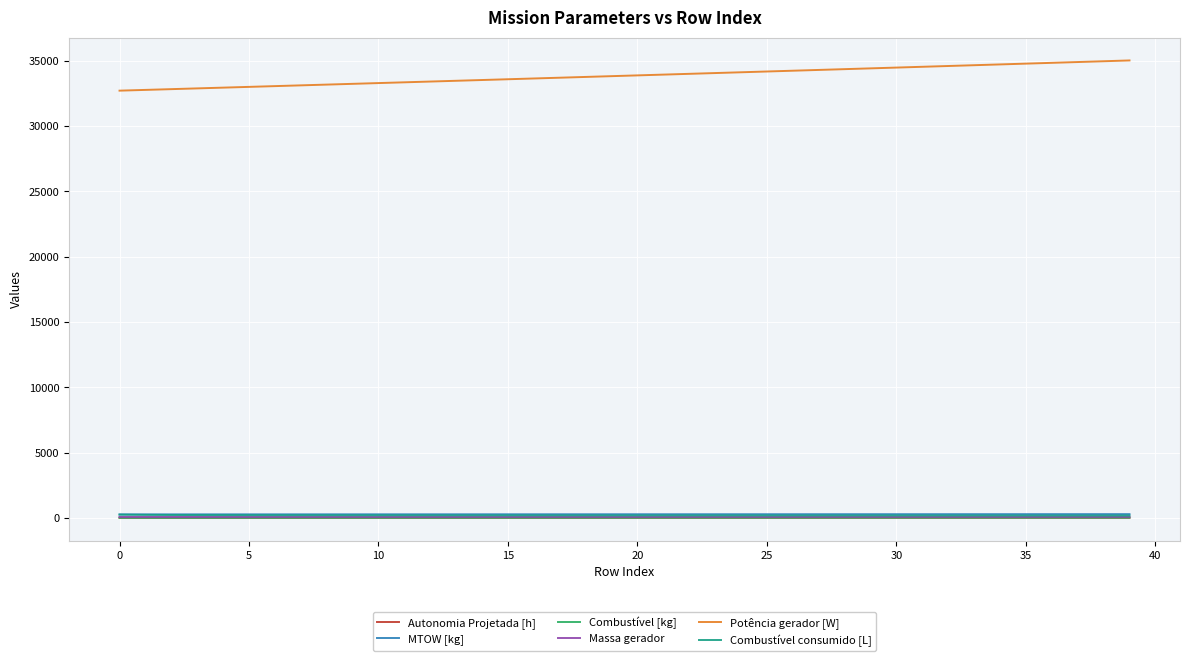

True or false: Massa gerador and Combustível [kg] intersect in this chart.

False